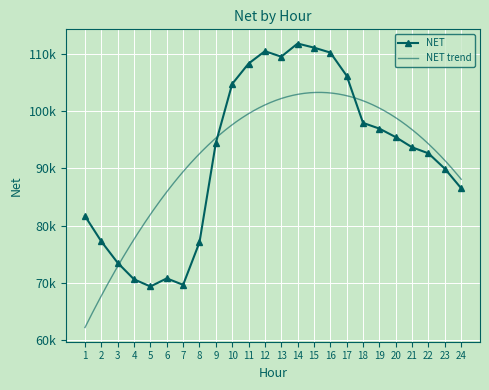

At which label does the data first exceed 94435?

9